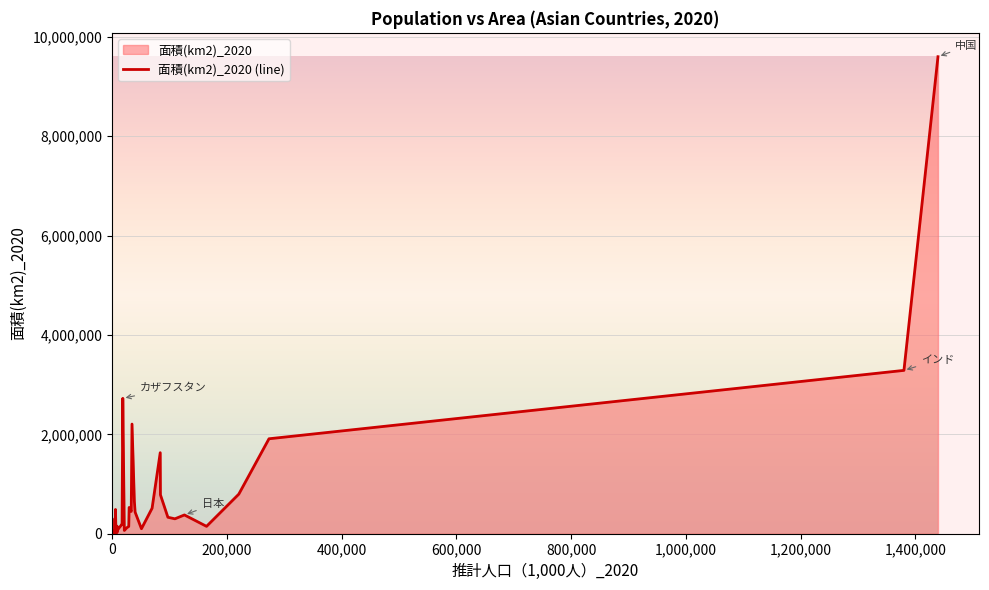

What is the ratio of the value at オマーン to the value at イスラエル?

14.0